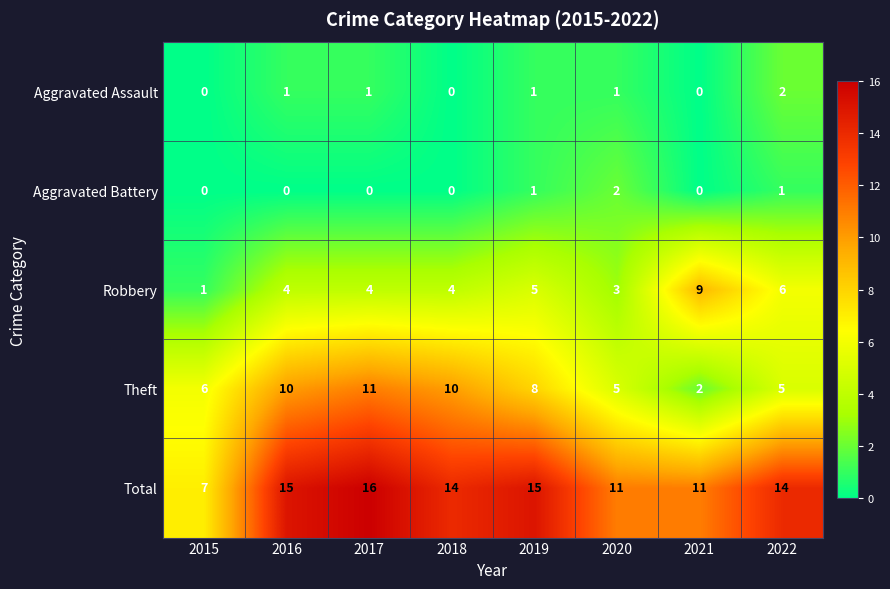

What is the maximum value for Theft?

11